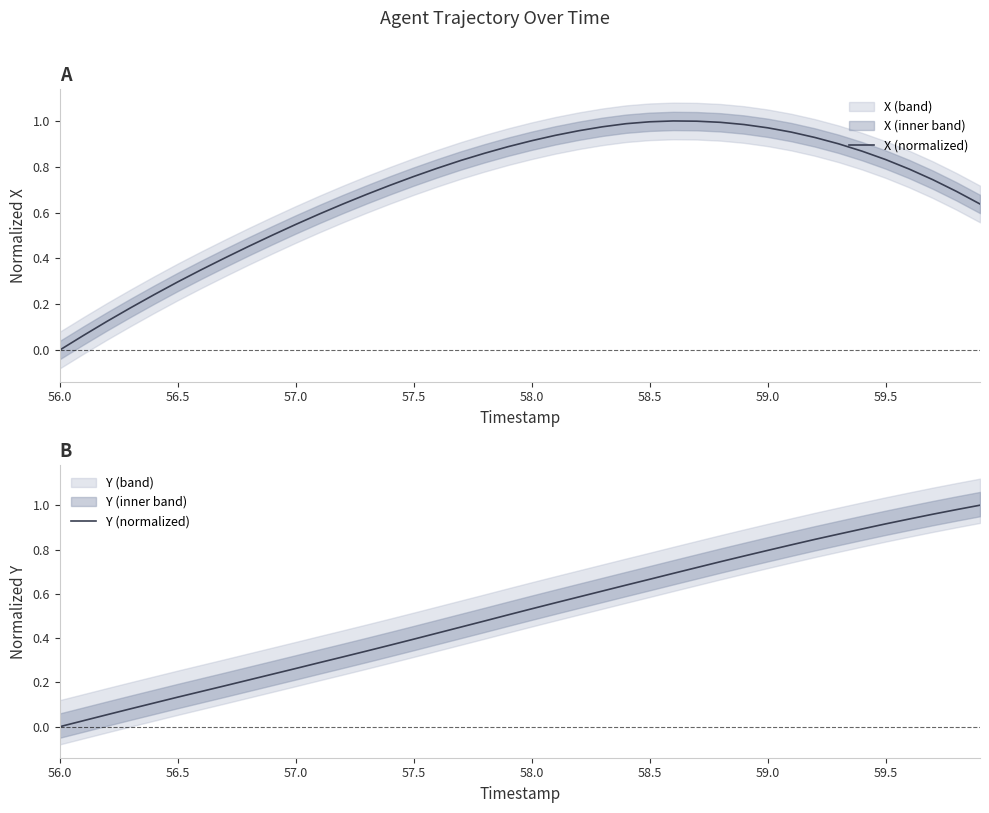

What is the sum of all X (normalized) values?

28.0